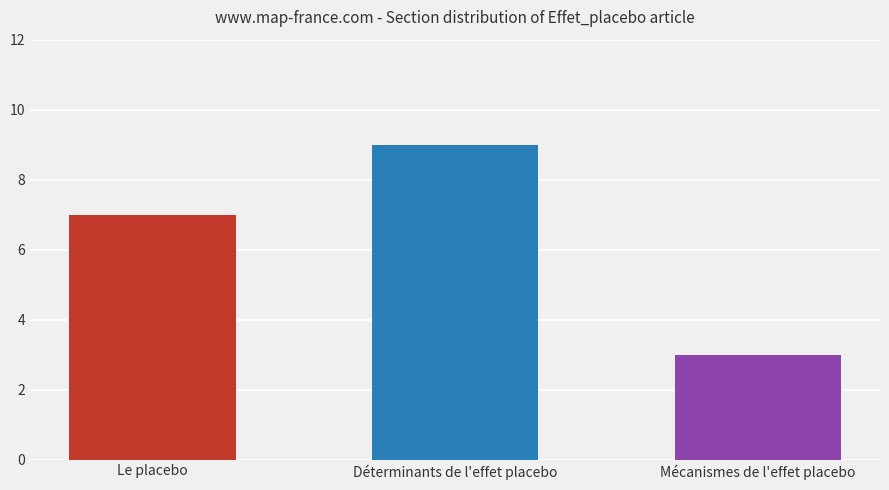

Reading left to right, what are all the values shown in this chart?

7	9	3